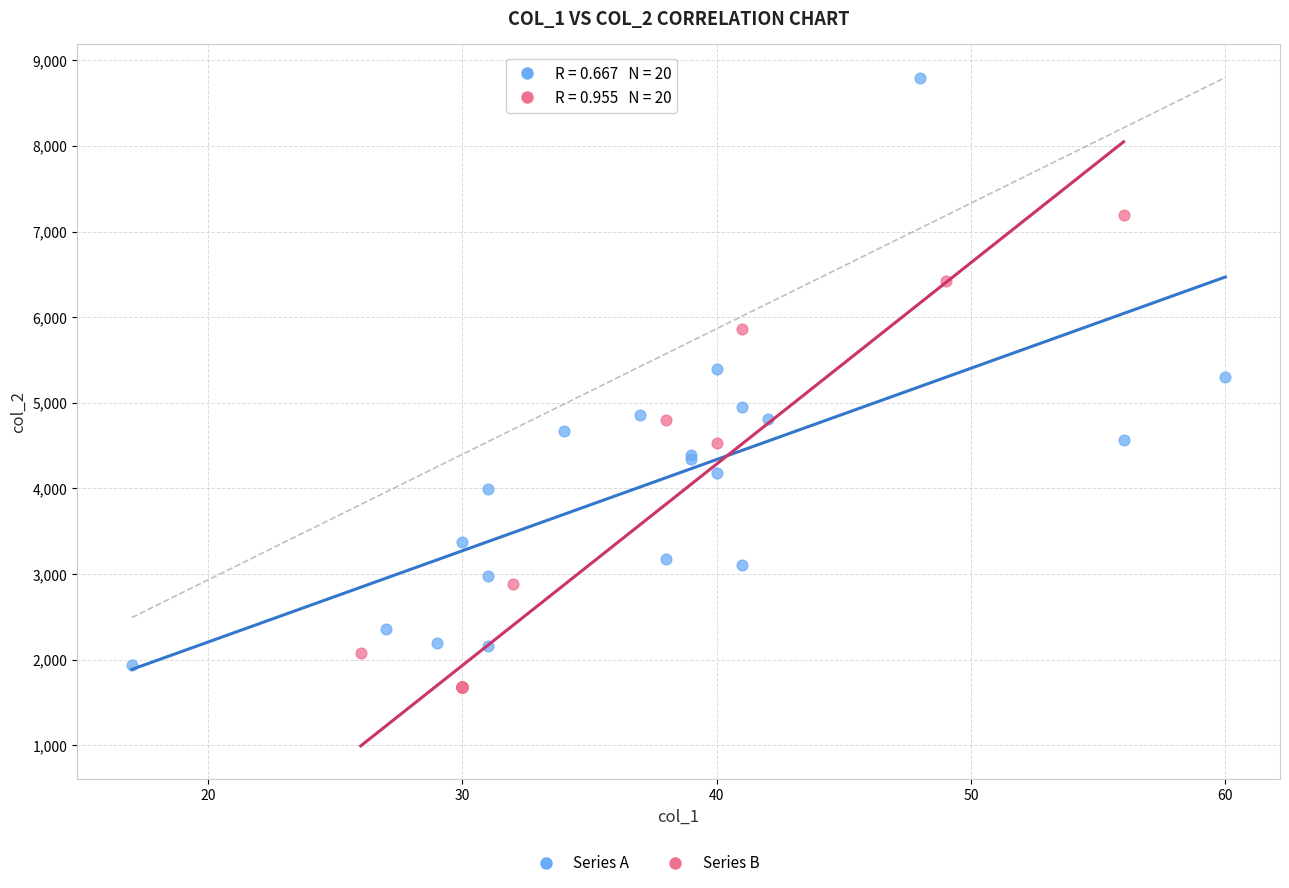

Which series has the widest spread of Y values?

Series A